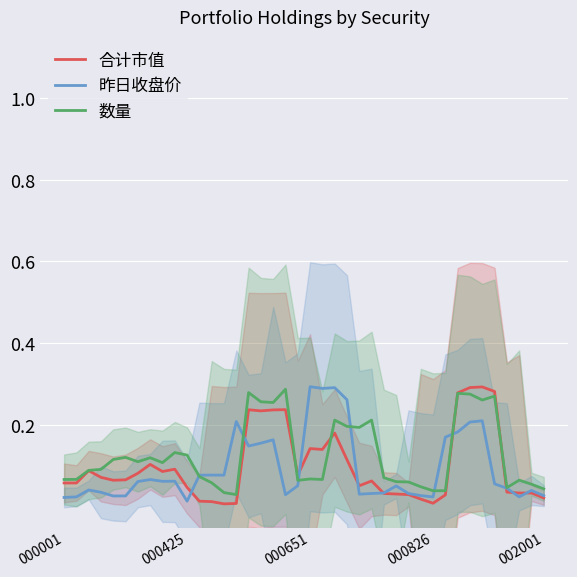

Is the value of 昨日收盘价 at 5 greater than the value of 合计市值 at 000826?

No